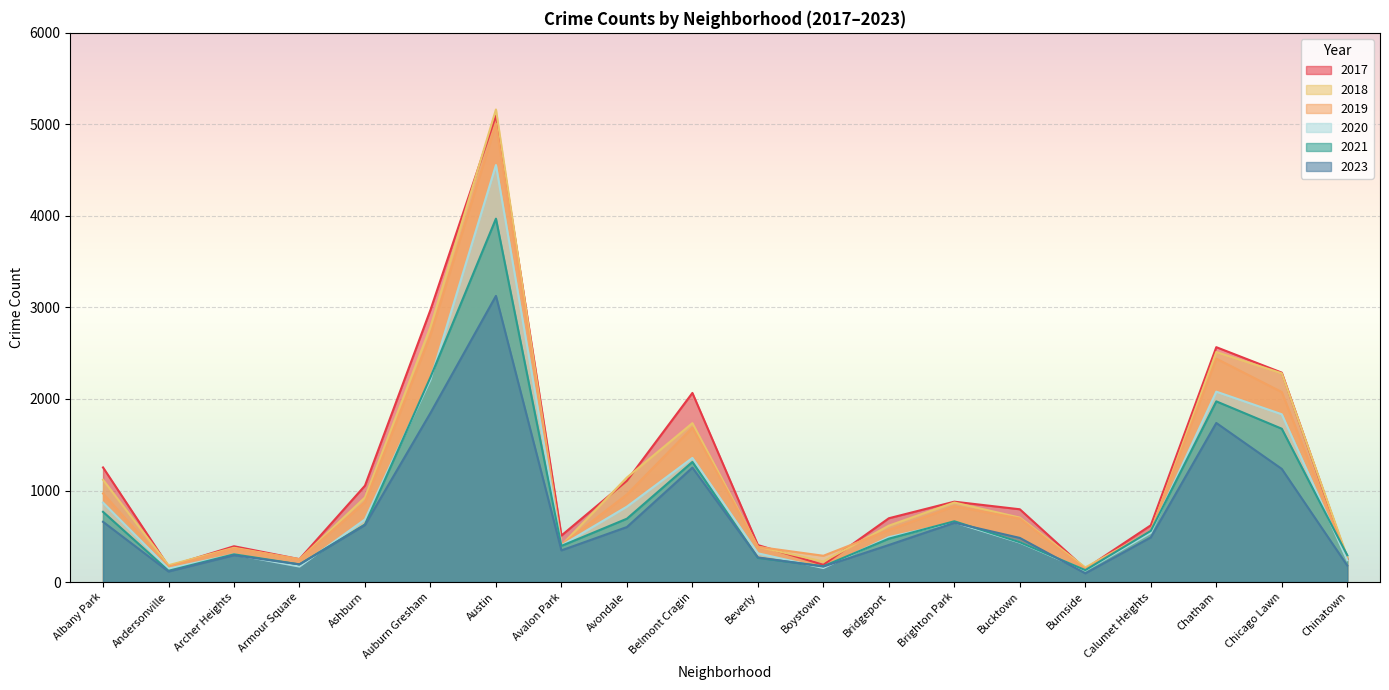

Where is the first local maximum for 2020?

Archer Heights